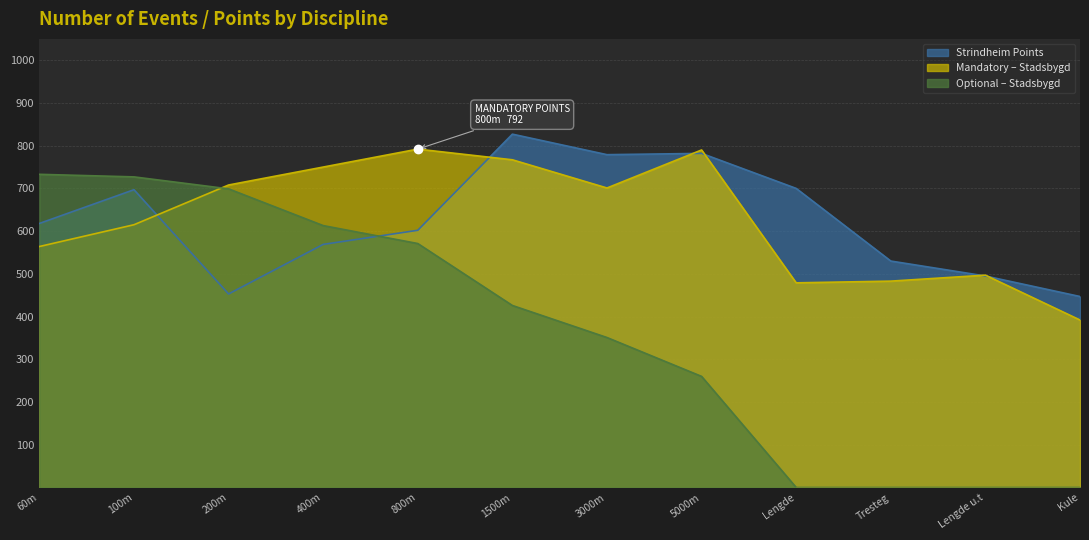

In Strindheim Points, how many points are lower than both neighbors (excluding endpoints)?

2